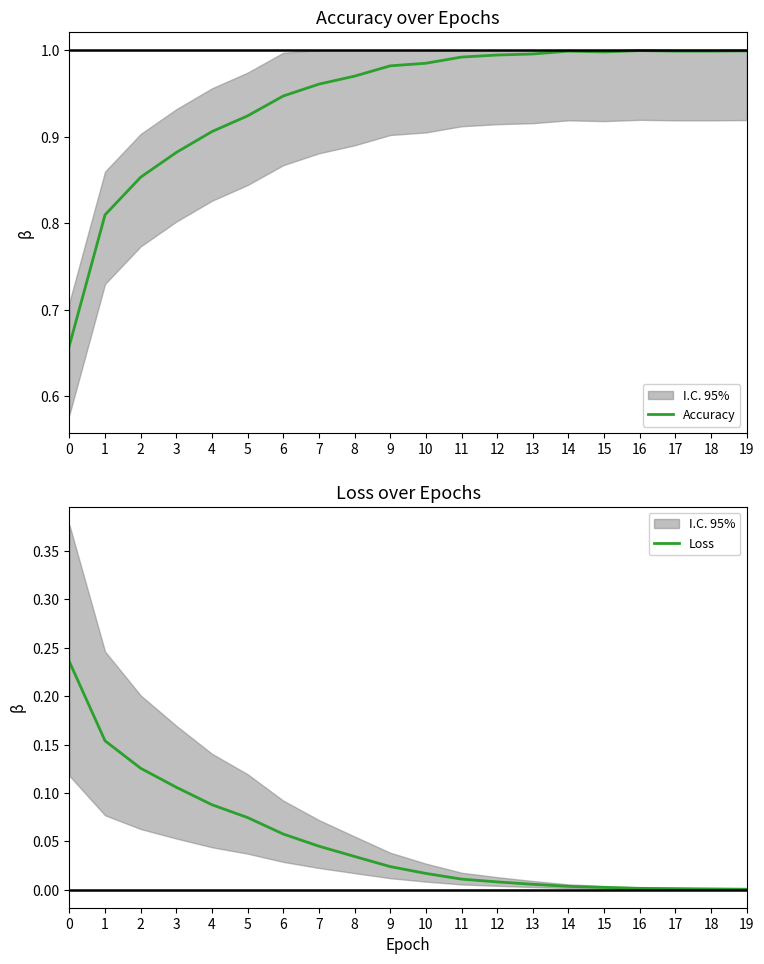

What is the value of the Loss point at the 4th from the left?

0.1